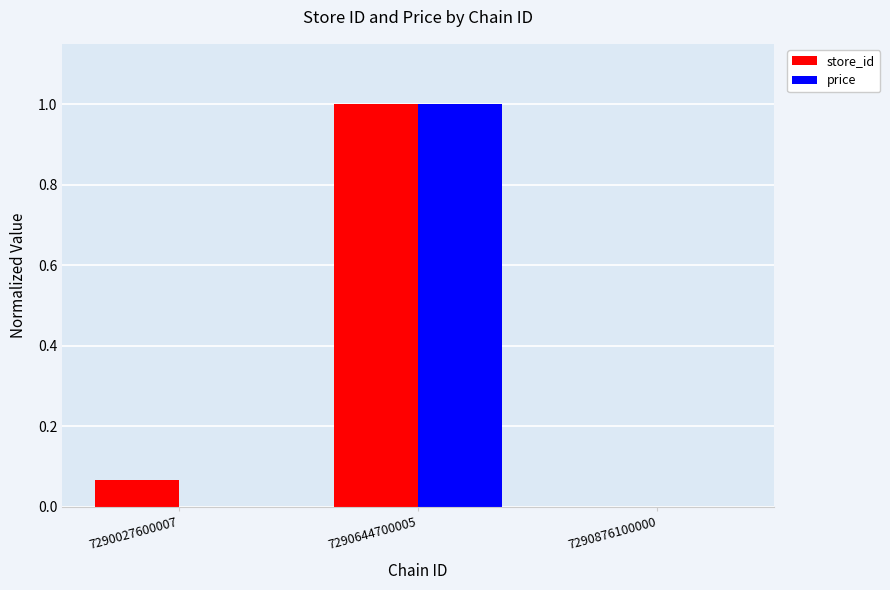

Between 7290027600007 and 7290644700005, which series saw the biggest shift?

price